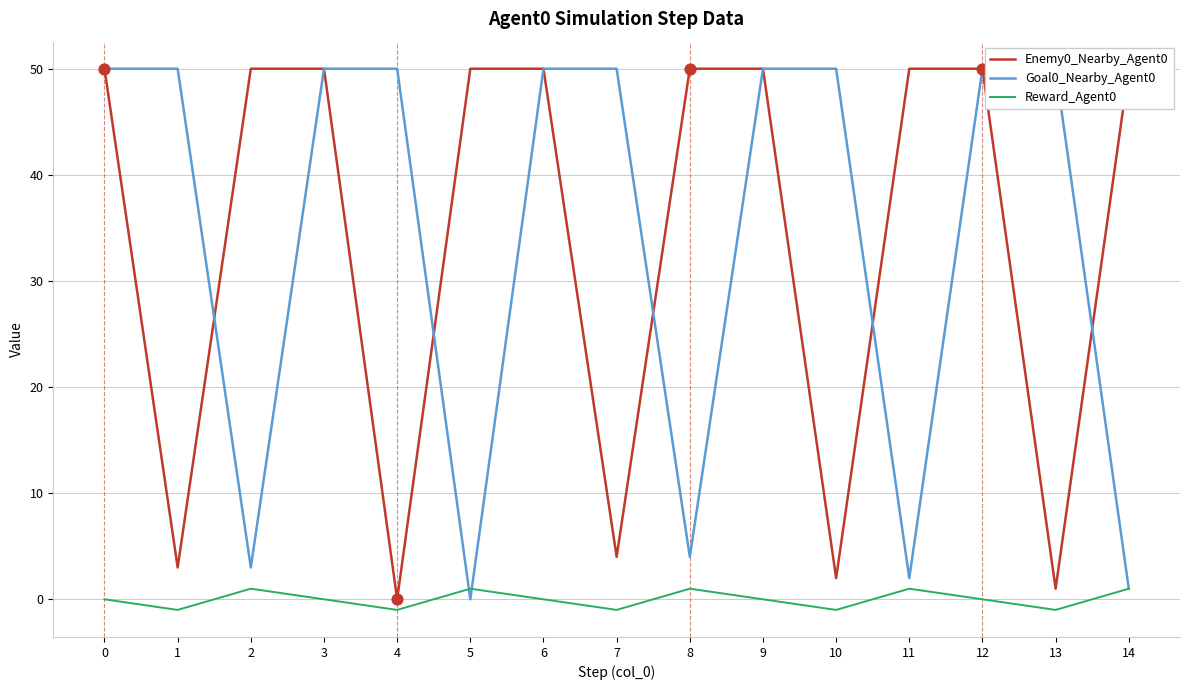

What are all the series names shown in the legend?

Enemy0_Nearby_Agent0, Goal0_Nearby_Agent0, Reward_Agent0